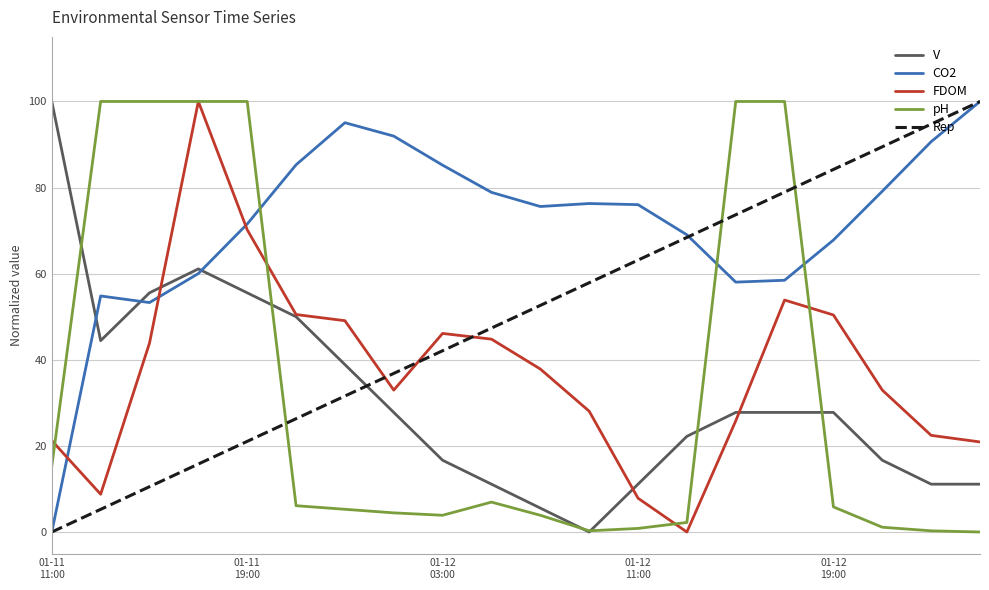

Which series has the largest total across all categories?

CO2